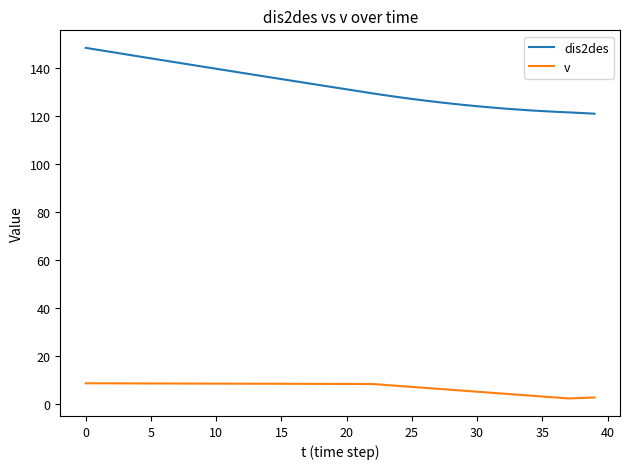

What are all the series names shown in the legend?

dis2des, v